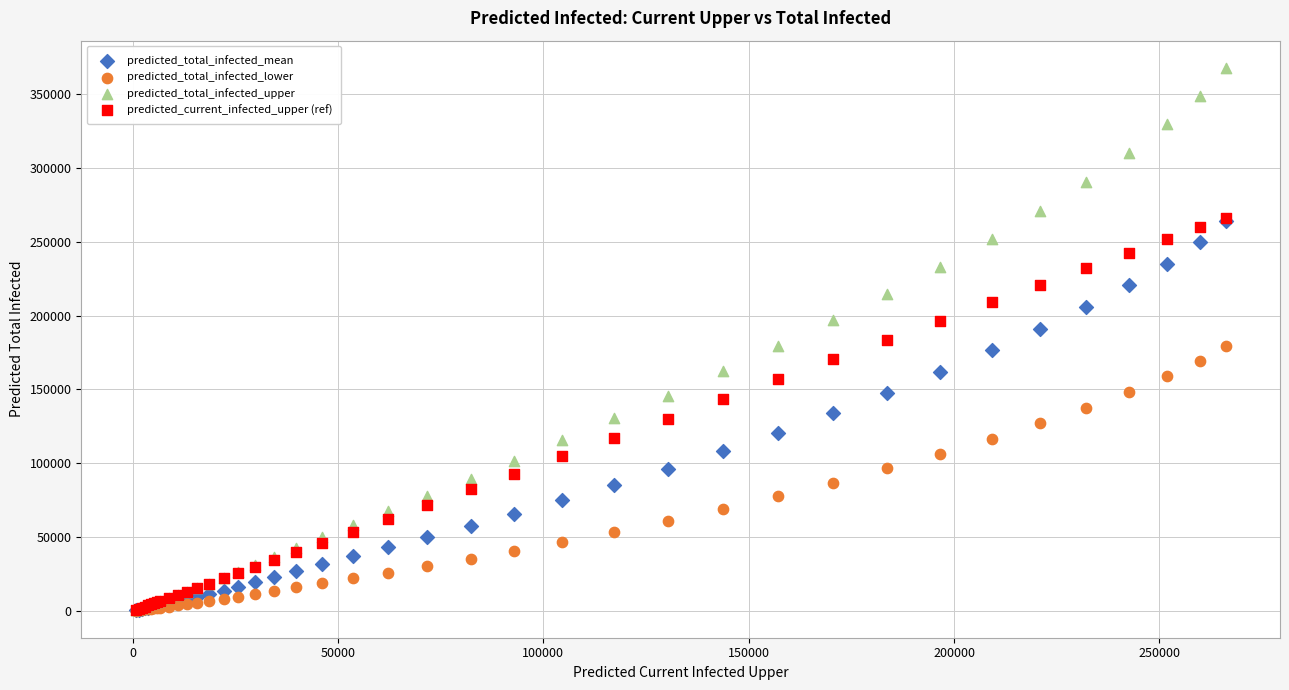

Which series has the largest Y range (max minus min)?

predicted_total_infected_upper